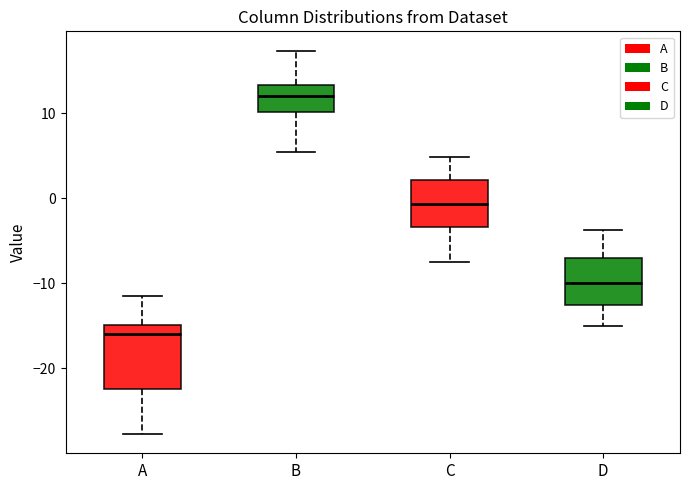

Comparing the boxes themselves (not the whiskers), which one is the tallest?

A